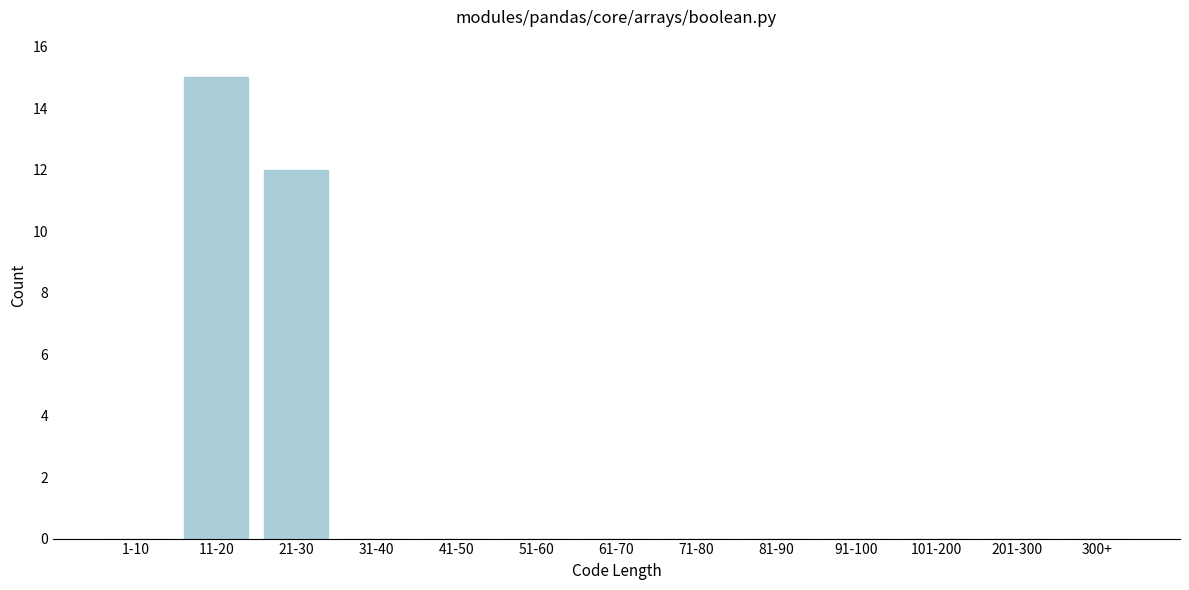

Reading right to left, extract all data points from this chart.

300+=0	201-300=0	101-200=0	91-100=0	81-90=0	71-80=0	61-70=0	51-60=0	41-50=0	31-40=0	21-30=12	11-20=15	1-10=0